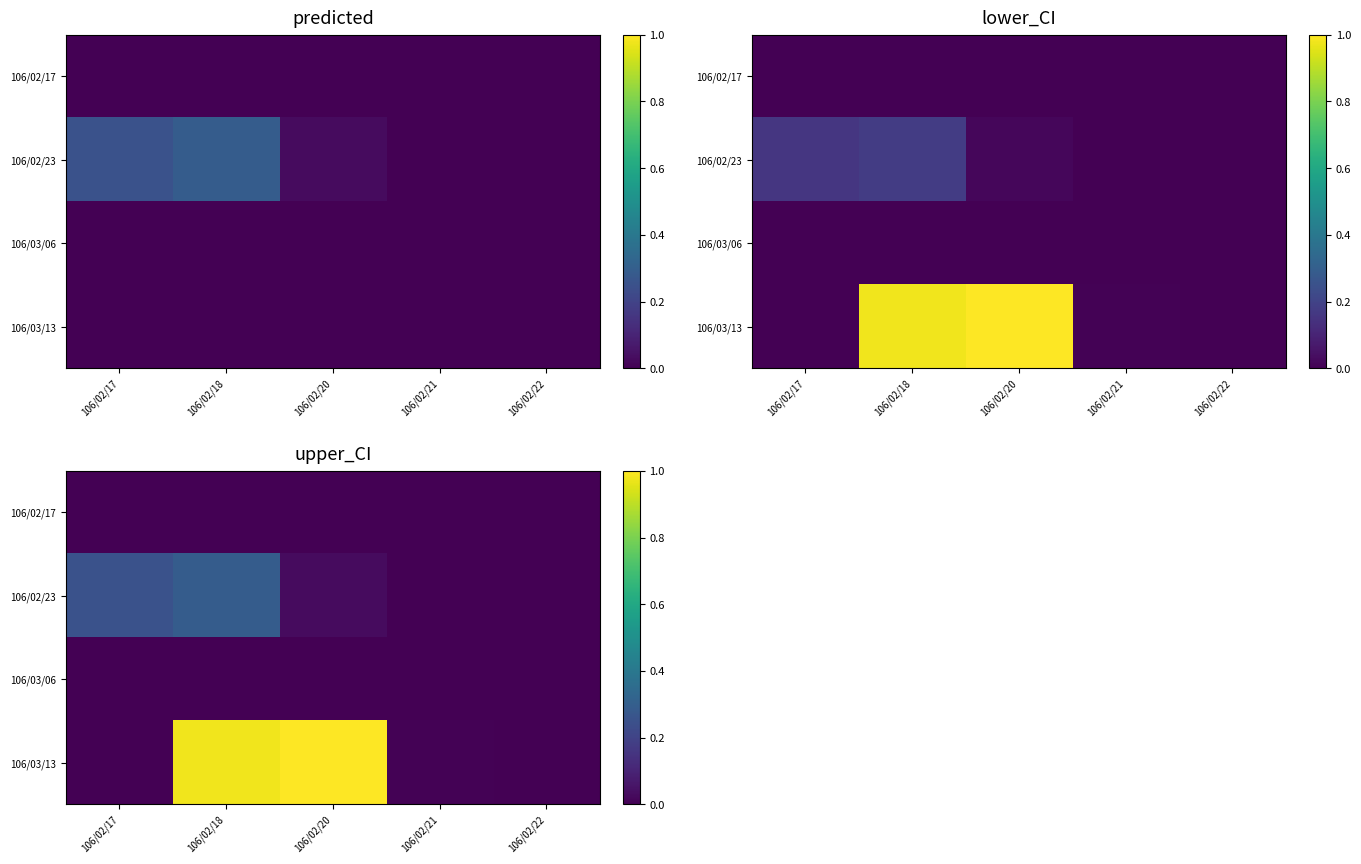

Rank the categories by 106/03/13 value from highest to lowest.

106/02/20, 106/02/18, 106/02/21, 106/02/17, 106/02/22